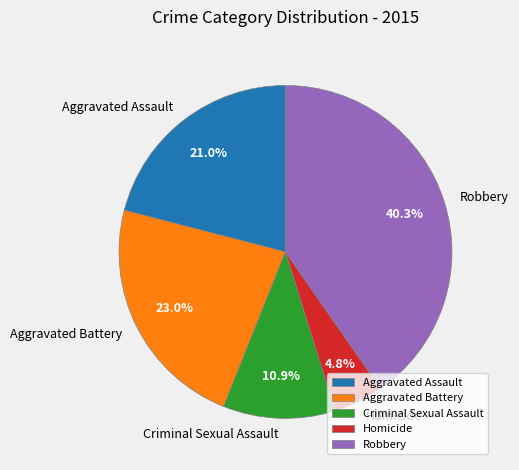

Combined, do Aggravated Assault and Robbery account for over 50%?

Yes